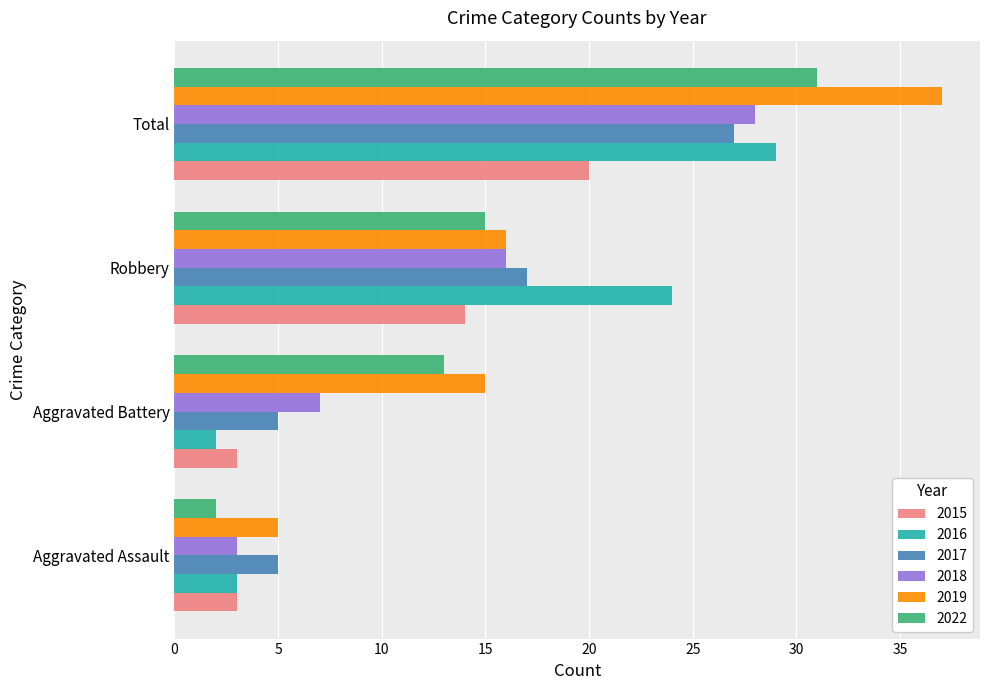

How many series are shown in this chart?

6